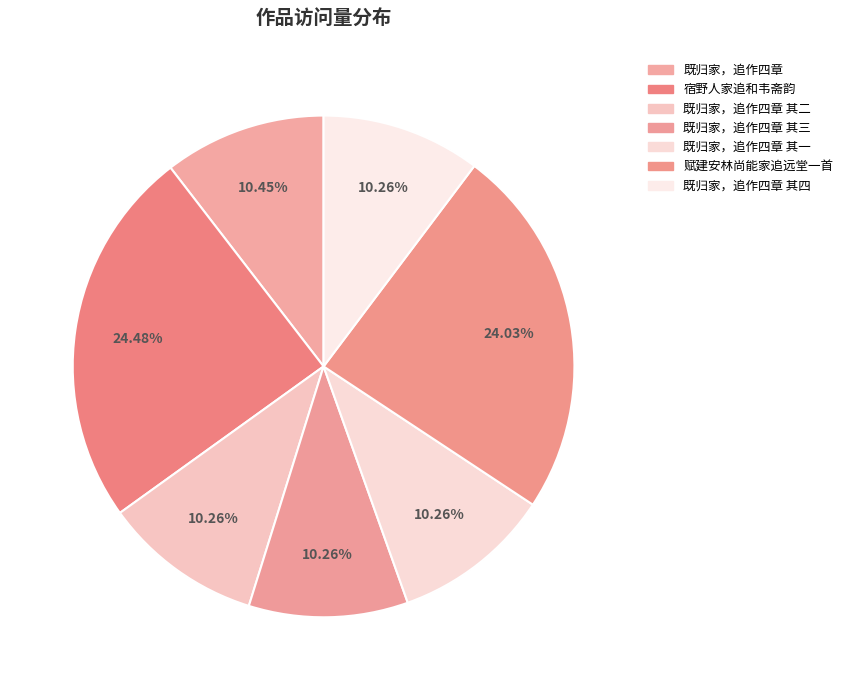

Does any single category account for the majority?

No